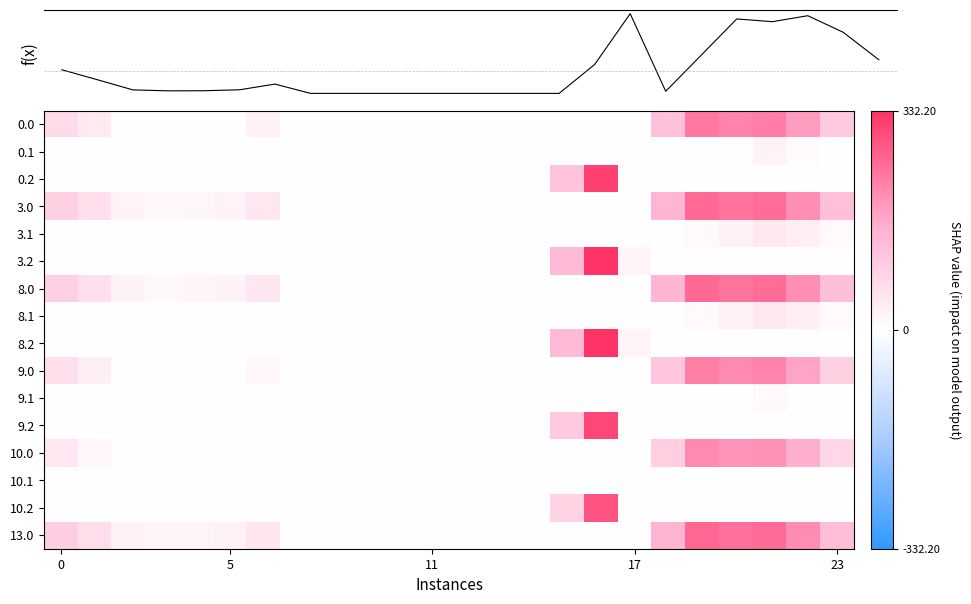

Is it true that 8.2 equals 148.2 at 23?

False